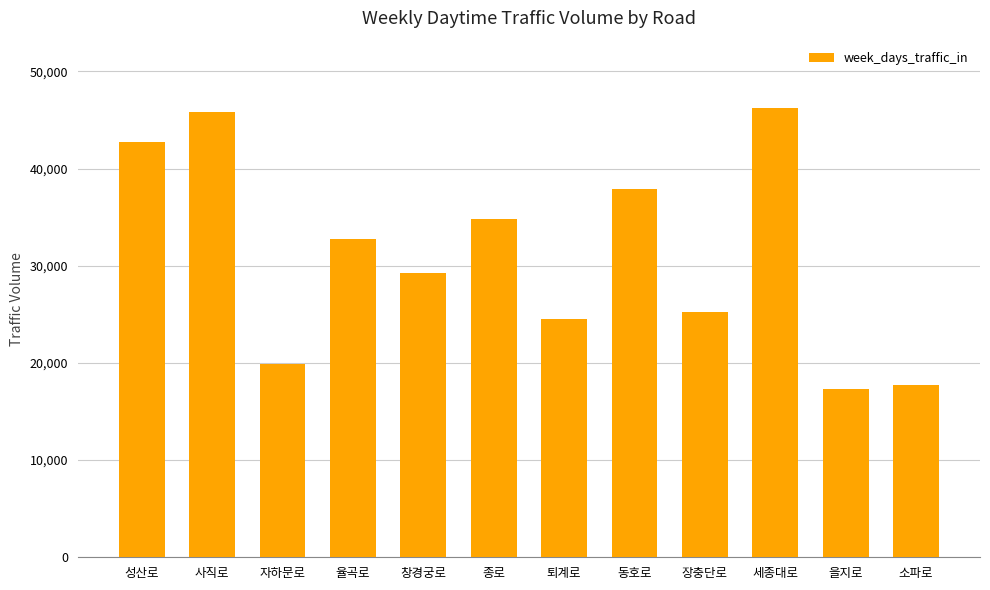

What is the value of the 6th bar from the left?

34799